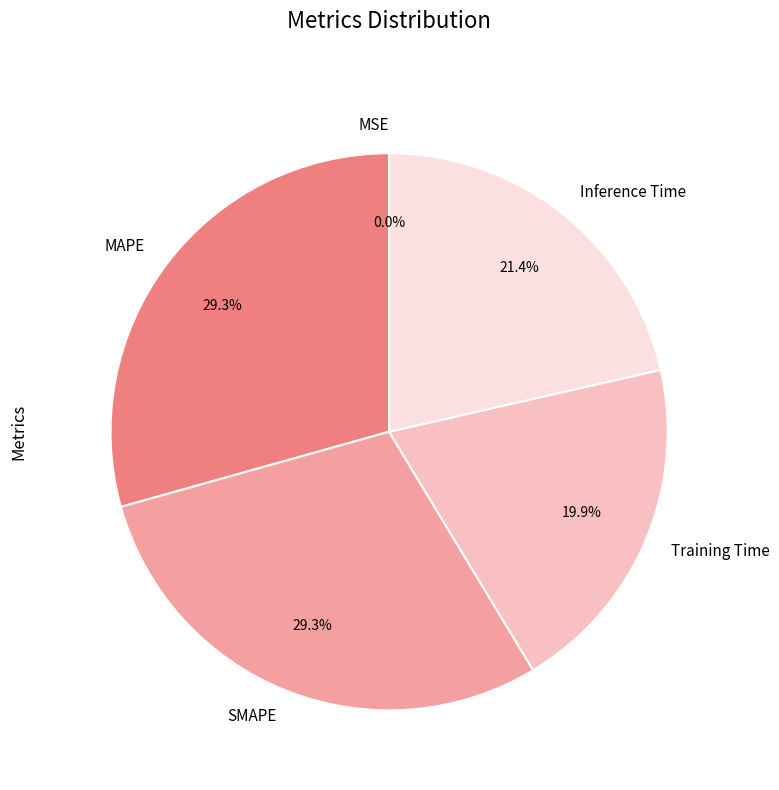

How much of the chart is everything except Inference Time?

78.6%